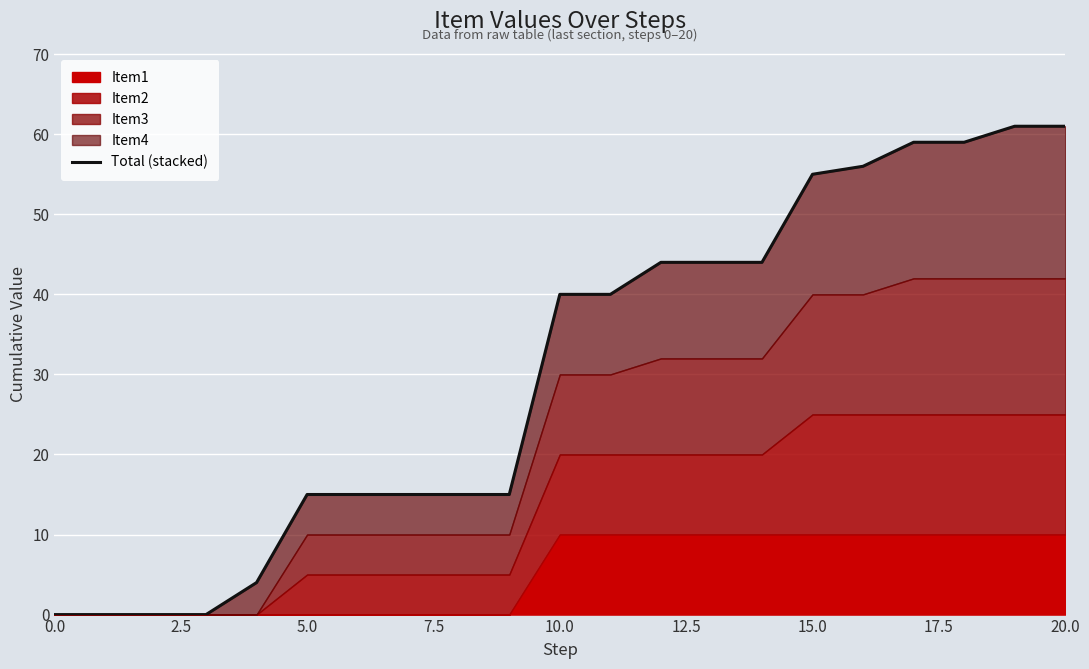

How many data points does each series have?

21